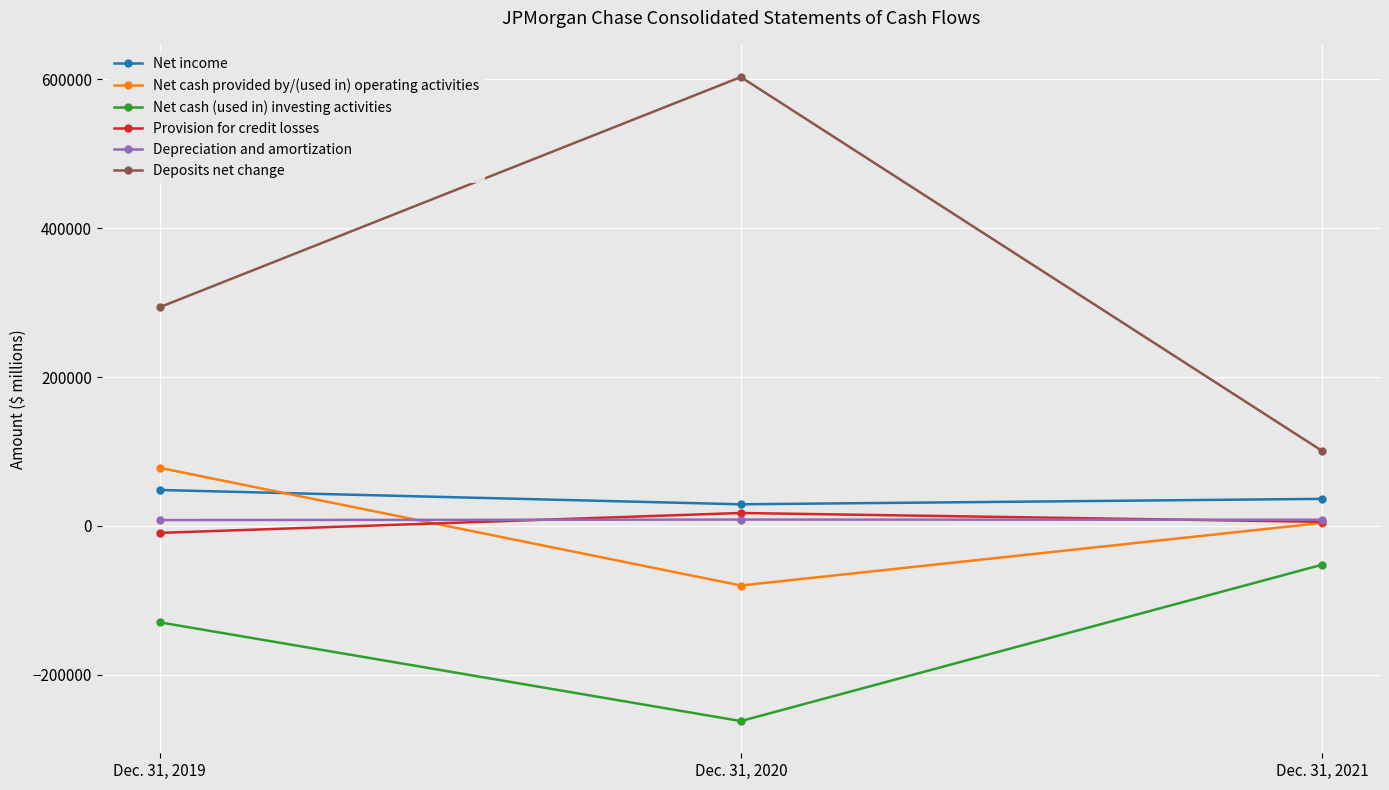

How many values in Net cash provided by/(used in) operating activities are above zero?

2